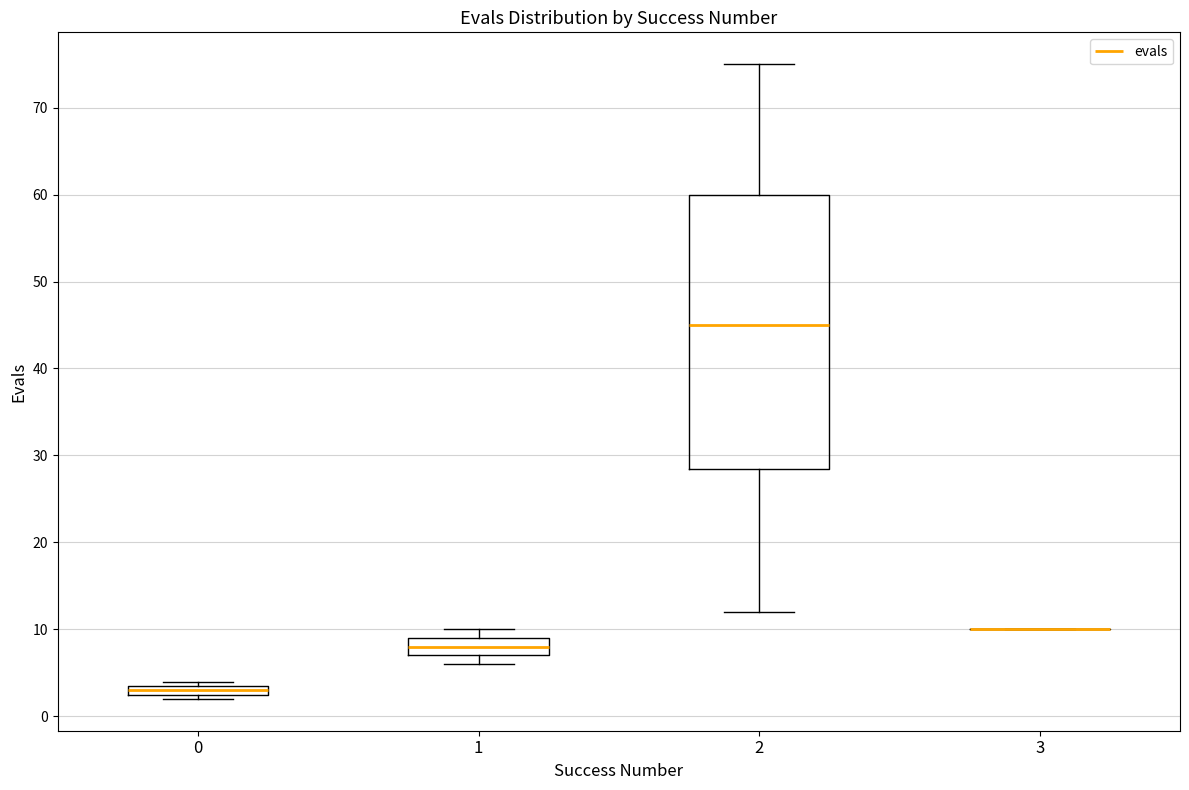

Comparing the boxes themselves (not the whiskers), which one is the tallest?

2